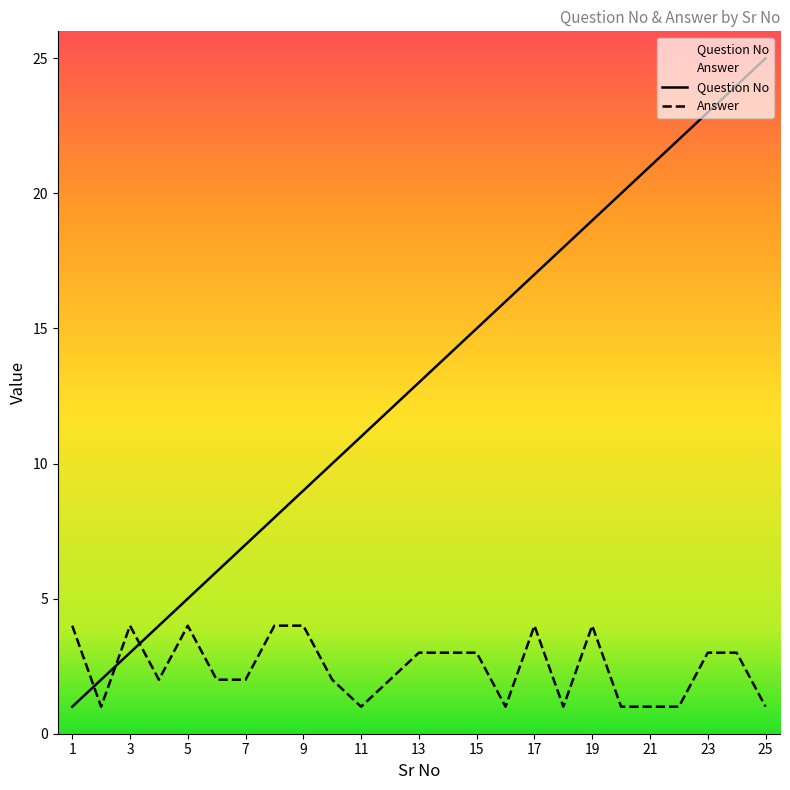

Which series has the largest total across all categories?

Question No